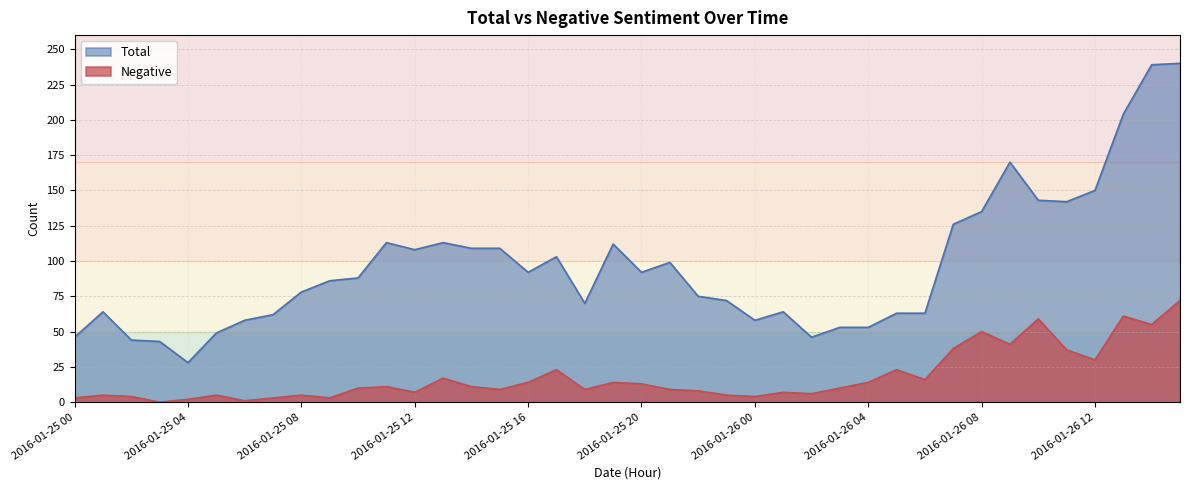

At how many categories does at least one series exceed 200?

3